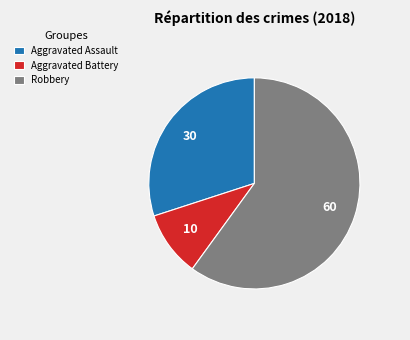

What is the largest slice in the pie chart?

Robbery